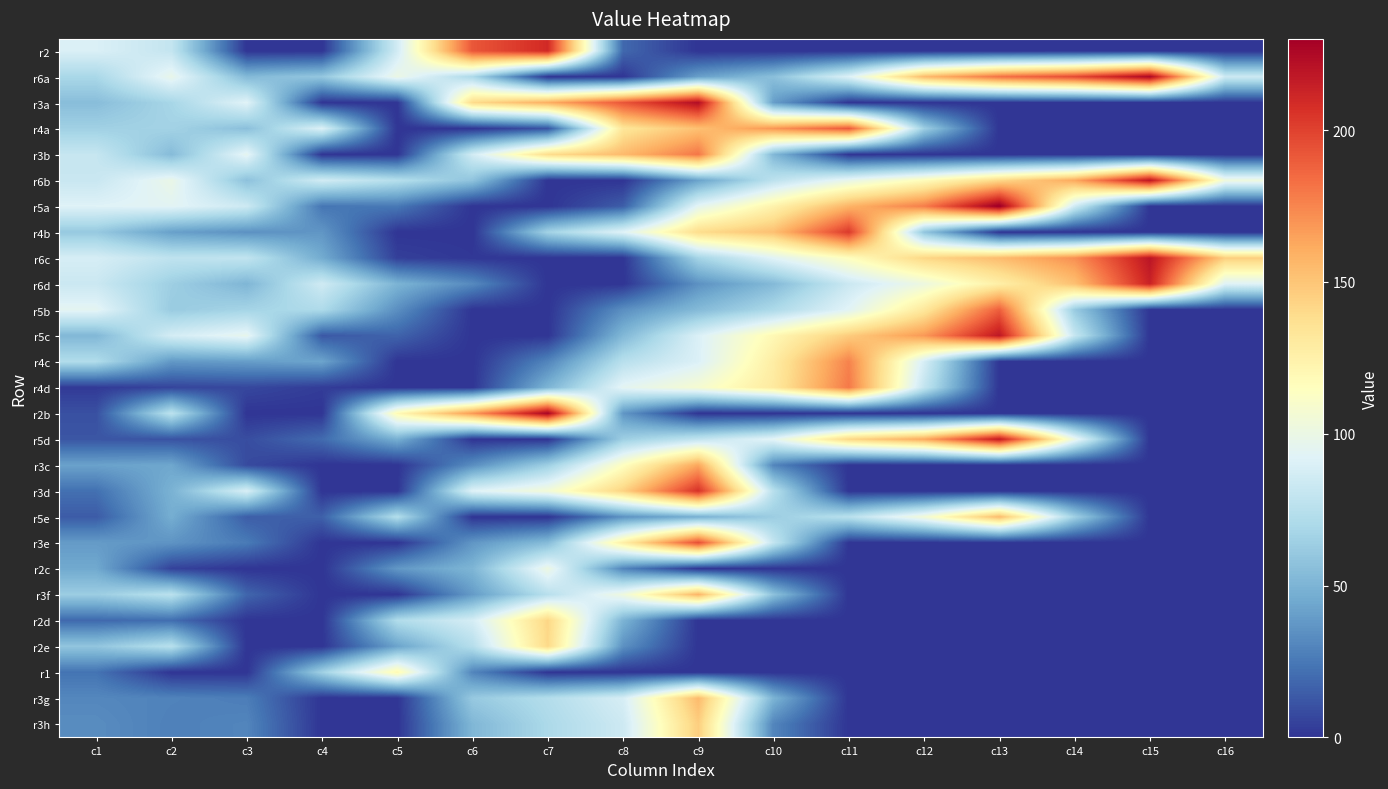

Reading left to right, transcribe all the data shown in this chart.

r2: c1=90.0	c2=80.0	c3=0.0	c4=0.0	c5=86.0	c6=192.0	c7=209.6	c8=19.0	c9=0.0	c10=0.0	c11=0.0	c12=0.0	c13=0.0	c14=0.0	c15=0.0	c16=0.0
r6a: c1=69.0	c2=98.0	c3=53.0	c4=60.0	c5=100.0	c6=70.0	c7=0.0	c8=0.0	c9=41.0	c10=56.0	c11=91.0	c12=155.0	c13=182.5	c14=196.9	c15=226.6	c16=84.0
r3a: c1=55.0	c2=68.0	c3=93.0	c4=0.0	c5=0.0	c6=140.0	c7=160.0	c8=192.5	c9=223.6	c10=40.0	c11=0.0	c12=0.0	c13=0.0	c14=0.0	c15=0.0	c16=0.0
r4a: c1=65.0	c2=66.0	c3=56.0	c4=91.0	c5=0.0	c6=0.0	c7=11.2	c8=133.0	c9=152.2	c10=169.3	c11=191.3	c12=64.0	c13=0.0	c14=0.0	c15=0.0	c16=0.0
r3b: c1=81.0	c2=54.0	c3=96.0	c4=0.0	c5=0.0	c6=86.0	c7=139.0	c8=155.0	c9=180.5	c10=52.0	c11=0.0	c12=0.0	c13=0.0	c14=0.0	c15=0.0	c16=0.0
r6b: c1=82.0	c2=99.0	c3=57.0	c4=86.0	c5=74.0	c6=58.0	c7=0.0	c8=0.0	c9=42.0	c10=77.0	c11=97.8	c12=116.8	c13=141.0	c14=162.2	c15=219.3	c16=103.0
r5a: c1=92.0	c2=94.0	c3=84.0	c4=24.0	c5=25.0	c6=0.0	c7=0.0	c8=14.8	c9=95.0	c10=124.0	c11=157.6	c12=178.0	c13=233.3	c14=85.0	c15=0.0	c16=0.0
r4b: c1=61.0	c2=41.0	c3=35.0	c4=37.0	c5=0.0	c6=0.0	c7=66.0	c8=92.4	c9=139.0	c10=152.6	c11=203.2	c12=59.0	c13=0.0	c14=0.0	c15=0.0	c16=0.0
r6c: c1=88.0	c2=78.0	c3=79.0	c4=46.0	c5=4.0	c6=1.0	c7=0.0	c8=0.0	c9=67.0	c10=93.1	c11=115.3	c12=142.3	c13=154.3	c14=171.3	c15=219.4	c16=146.0
r6d: c1=83.0	c2=64.0	c3=51.0	c4=85.0	c5=50.0	c6=32.0	c7=0.0	c8=0.0	c9=35.0	c10=53.1	c11=83.0	c12=101.5	c13=126.5	c14=152.4	c15=213.4	c16=92.0
r5b: c1=95.0	c2=62.0	c3=67.0	c4=71.0	c5=34.0	c6=0.0	c7=0.0	c8=34.0	c9=53.2	c10=70.3	c11=93.3	c12=131.6	c13=189.0	c14=62.0	c15=0.0	c16=0.0
r5c: c1=52.0	c2=87.0	c3=97.0	c4=13.0	c5=17.0	c6=0.0	c7=0.0	c8=52.0	c9=90.0	c10=120.0	c11=147.0	c12=168.2	c13=218.5	c14=81.0	c15=0.0	c16=0.0
r4c: c1=72.0	c2=38.0	c3=40.0	c4=43.0	c5=0.0	c6=0.0	c7=30.0	c8=75.0	c9=90.4	c10=128.0	c11=176.1	c12=88.0	c13=0.0	c14=0.0	c15=0.0	c16=0.0
r4d: c1=2.0	c2=6.0	c3=7.0	c4=3.0	c5=0.0	c6=0.0	c7=50.0	c8=95.0	c9=108.0	c10=130.2	c11=179.6	c12=80.0	c13=0.0	c14=0.0	c15=0.0	c16=0.0
r2b: c1=10.0	c2=77.0	c3=0.0	c4=0.0	c5=119.0	c6=168.2	c7=228.2	c8=37.0	c9=0.0	c10=0.0	c11=0.0	c12=0.0	c13=0.0	c14=0.0	c15=0.0	c16=0.0
r5d: c1=12.0	c2=11.0	c3=9.0	c4=20.0	c5=48.0	c6=0.0	c7=0.0	c8=64.0	c9=79.0	c10=94.4	c11=142.1	c12=162.1	c13=217.2	c14=100.0	c15=0.0	c16=0.0
r3c: c1=42.0	c2=44.0	c3=8.0	c4=0.0	c5=0.0	c6=33.5	c7=64.0	c8=114.0	c9=163.1	c10=30.0	c11=0.0	c12=0.0	c13=0.0	c14=0.0	c15=0.0	c16=0.0
r3d: c1=22.0	c2=49.0	c3=89.0	c4=0.0	c5=0.0	c6=92.0	c7=105.6	c8=144.0	c9=206.5	c10=75.0	c11=0.0	c12=0.0	c13=0.0	c14=0.0	c15=0.0	c16=0.0
r5e: c1=14.0	c2=47.0	c3=15.0	c4=16.0	c5=73.0	c6=0.0	c7=0.0	c8=35.4	c9=48.4	c10=63.4	c11=75.4	c12=105.5	c13=154.7	c14=65.0	c15=0.0	c16=0.0
r3e: c1=39.0	c2=36.0	c3=26.0	c4=0.0	c5=0.0	c6=37.0	c7=54.1	c8=126.7	c9=195.2	c10=80.0	c11=0.0	c12=0.0	c13=0.0	c14=0.0	c15=0.0	c16=0.0
r2c: c1=45.0	c2=5.0	c3=0.0	c4=0.0	c5=37.7	c6=50.7	c7=101.0	c8=30.0	c9=0.0	c10=0.0	c11=0.0	c12=0.0	c13=0.0	c14=0.0	c15=0.0	c16=0.0
r3f: c1=63.0	c2=76.0	c3=18.0	c4=0.0	c5=0.0	c6=39.1	c7=75.0	c8=102.5	c9=157.6	c10=57.0	c11=0.0	c12=0.0	c13=0.0	c14=0.0	c15=0.0	c16=0.0
r2d: c1=19.0	c2=21.0	c3=0.0	c4=0.0	c5=72.0	c6=87.4	c7=142.4	c8=50.0	c9=0.0	c10=0.0	c11=0.0	c12=0.0	c13=0.0	c14=0.0	c15=0.0	c16=0.0
r2e: c1=59.0	c2=75.0	c3=0.0	c4=0.0	c5=42.4	c6=74.0	c7=141.0	c8=35.0	c9=0.0	c10=0.0	c11=0.0	c12=0.0	c13=0.0	c14=0.0	c15=0.0	c16=0.0
r1: c1=23.0	c2=0.0	c3=0.0	c4=65.0	c5=120.0	c6=30.0	c7=0.0	c8=0.0	c9=0.0	c10=0.0	c11=0.0	c12=0.0	c13=0.0	c14=0.0	c15=0.0	c16=0.0
r3g: c1=31.0	c2=29.0	c3=27.0	c4=0.0	c5=0.0	c6=61.0	c7=73.0	c8=88.0	c9=155.0	c10=50.0	c11=0.0	c12=0.0	c13=0.0	c14=0.0	c15=0.0	c16=0.0
r3h: c1=33.0	c2=28.0	c3=30.0	c4=0.0	c5=0.0	c6=51.5	c7=70.1	c8=84.1	c9=146.1	c10=30.0	c11=0.0	c12=0.0	c13=0.0	c14=0.0	c15=0.0	c16=0.0